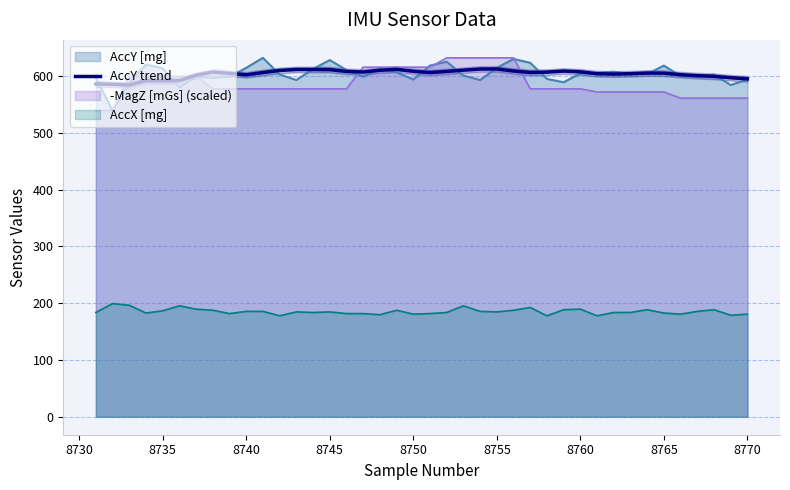

The AccX [mg] series shows 189.5 at 8760. True or false?

True